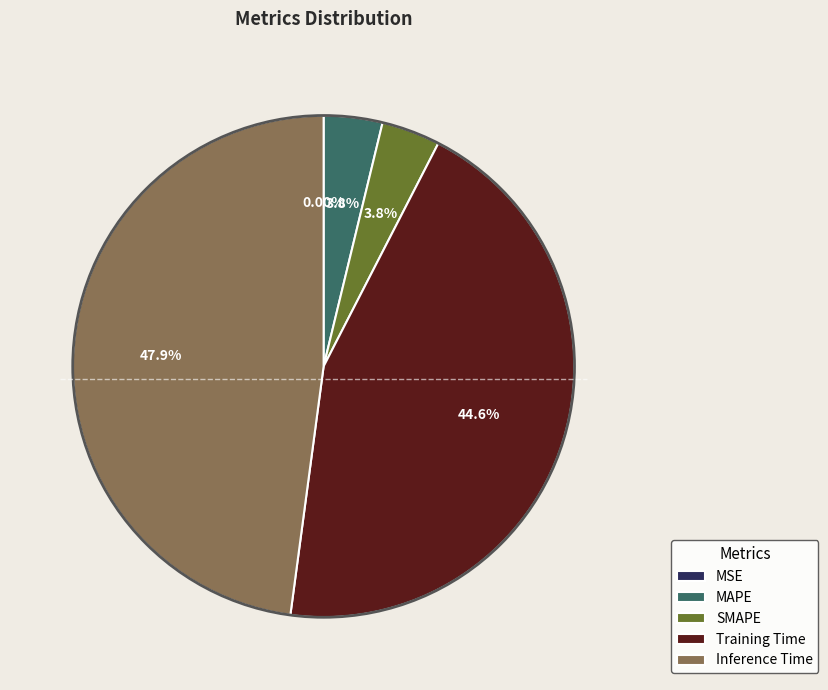

To the nearest percent, what percentage of the pie is MAPE?

4%